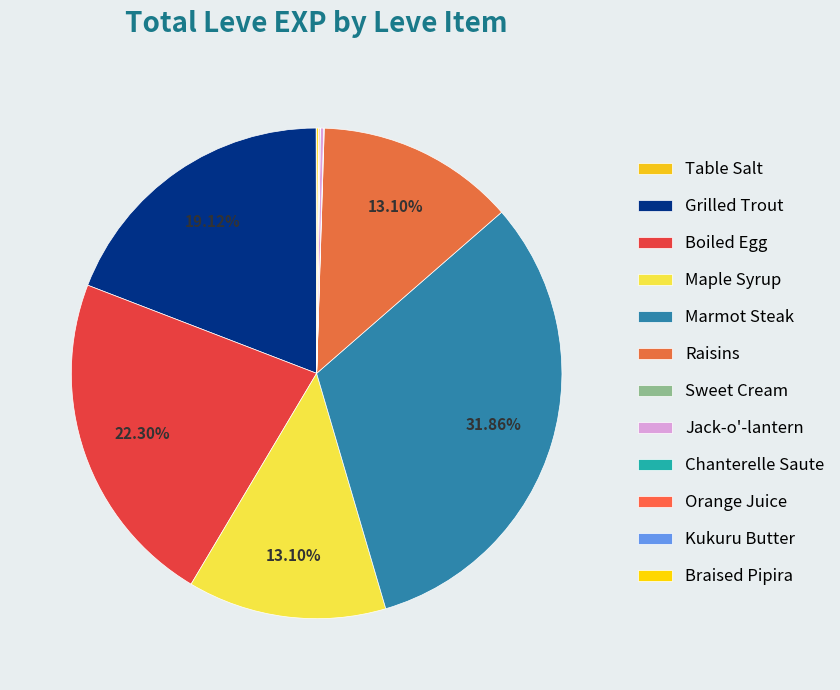

What is the change in value from Maple Syrup to Kukuru Butter?

-369